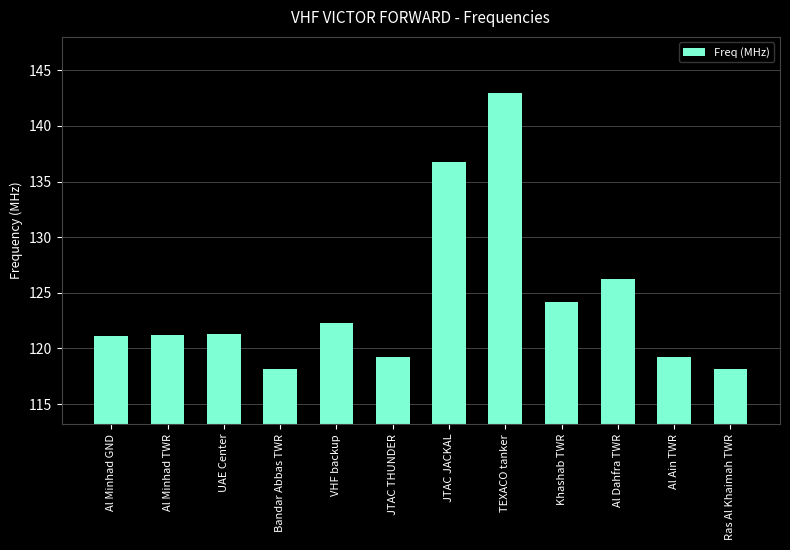

True or false: the data shows 119.2 at JTAC THUNDER.

True